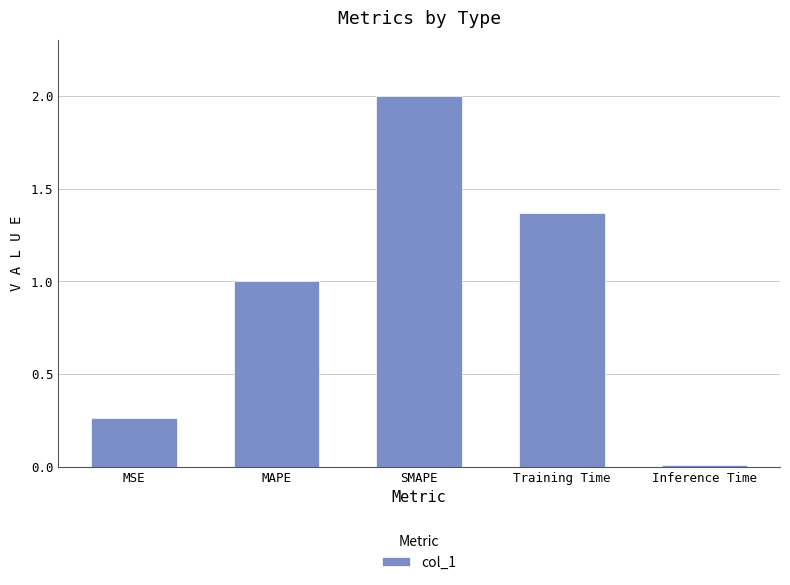

What is the greatest value displayed?

2.0